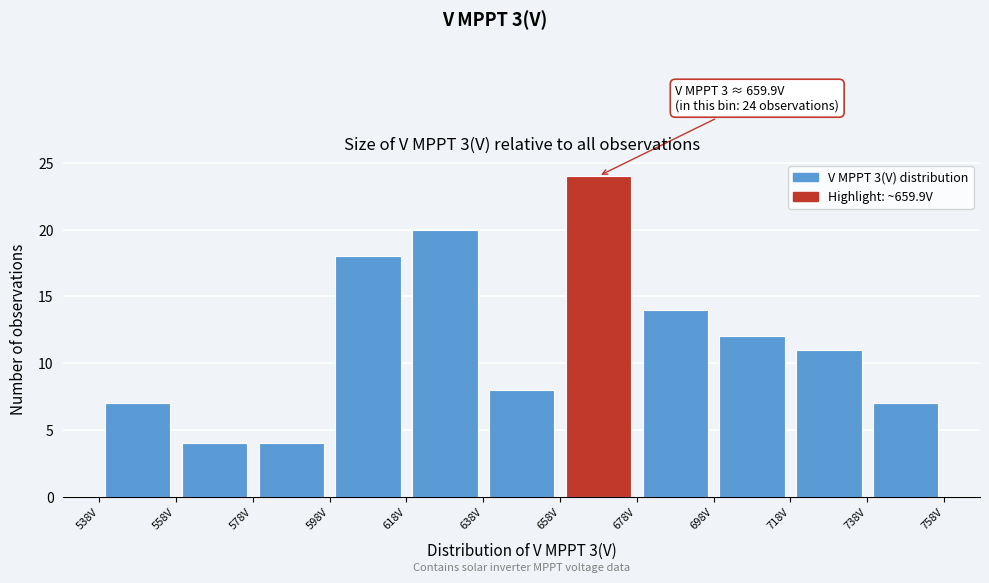

Which range on the x-axis has the tallest bar?

657.5 to 677.5